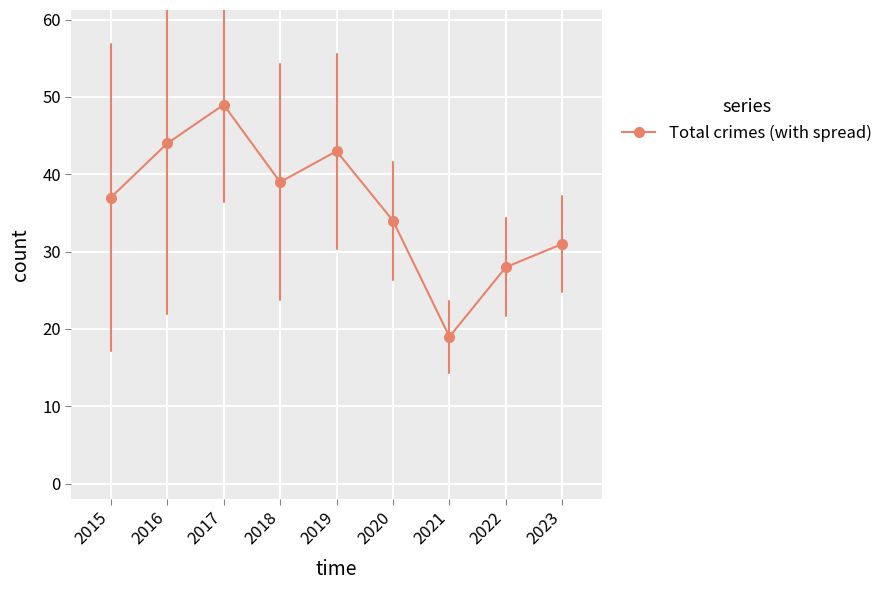

At which label is the value closest to 34?

2020